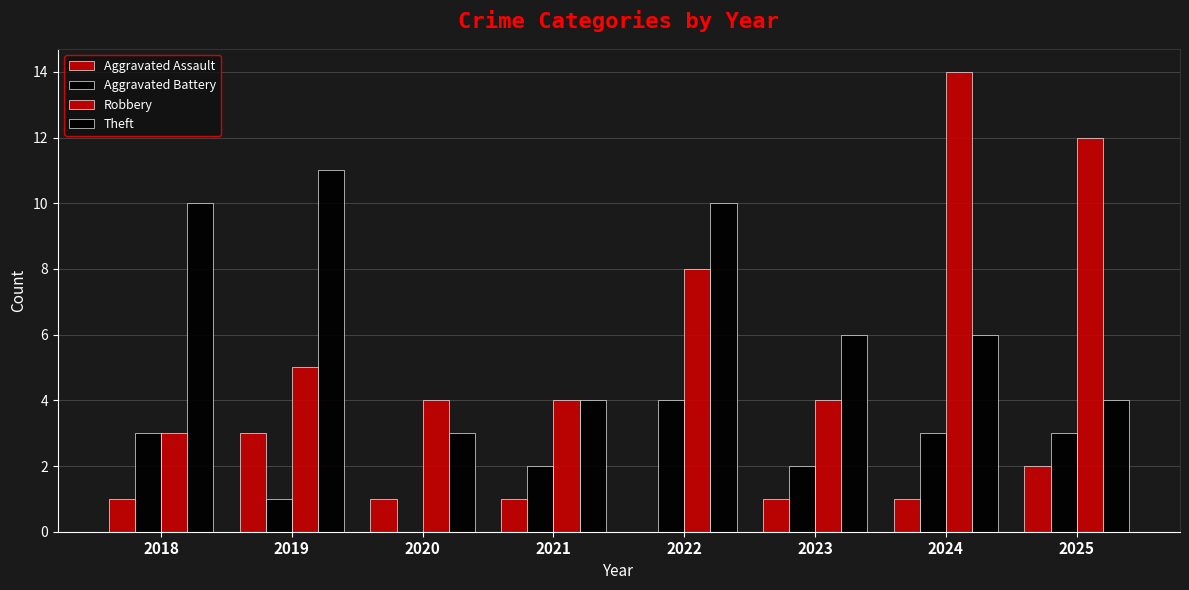

What is the value of the Aggravated Battery bar at the 1st from the left?

3